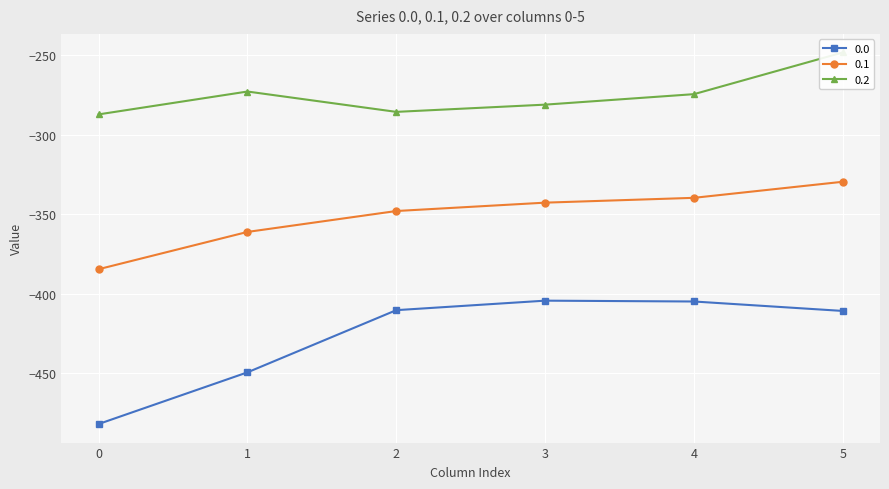

What is the value of the 0.0 point at the 6th from the left?

-410.8